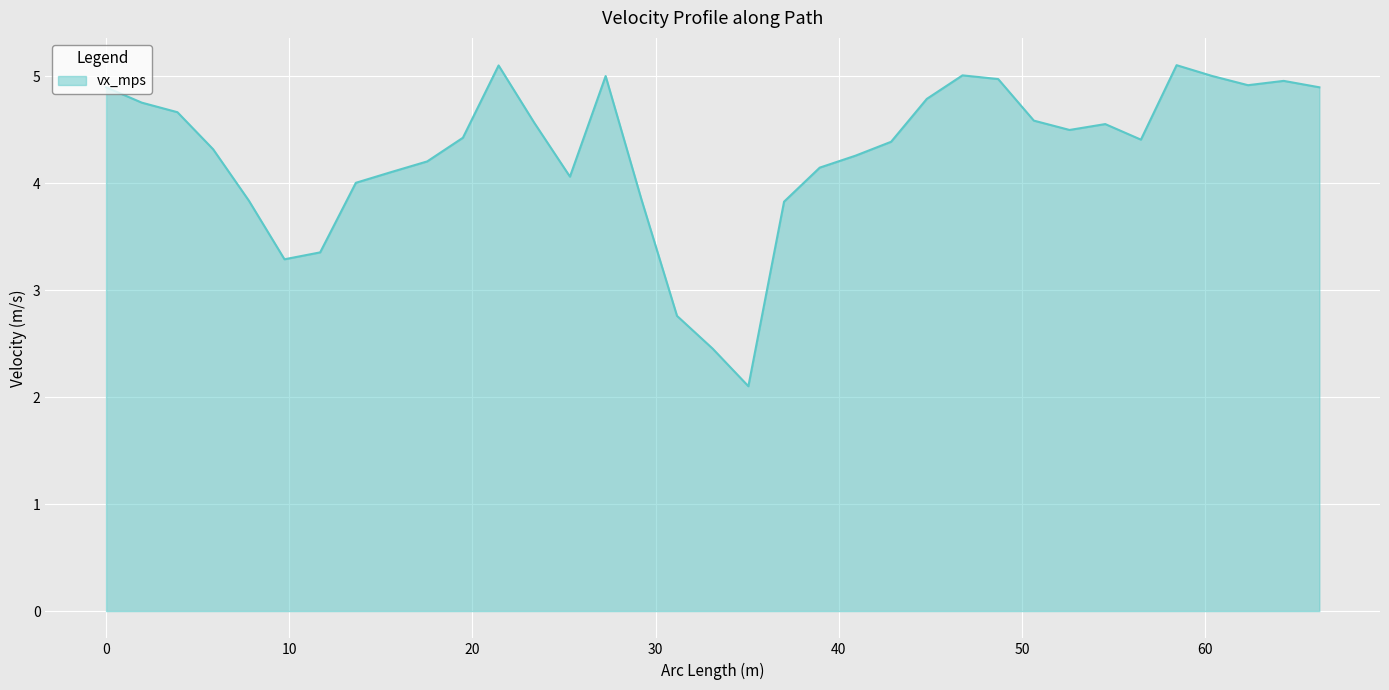

What is the greatest value displayed?

5.1